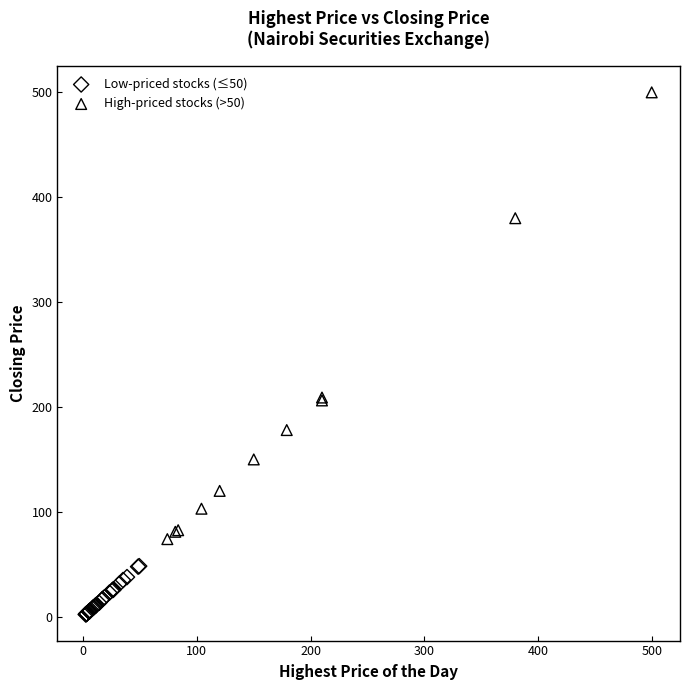

Which series has the largest Y range (max minus min)?

High-priced stocks (>50)